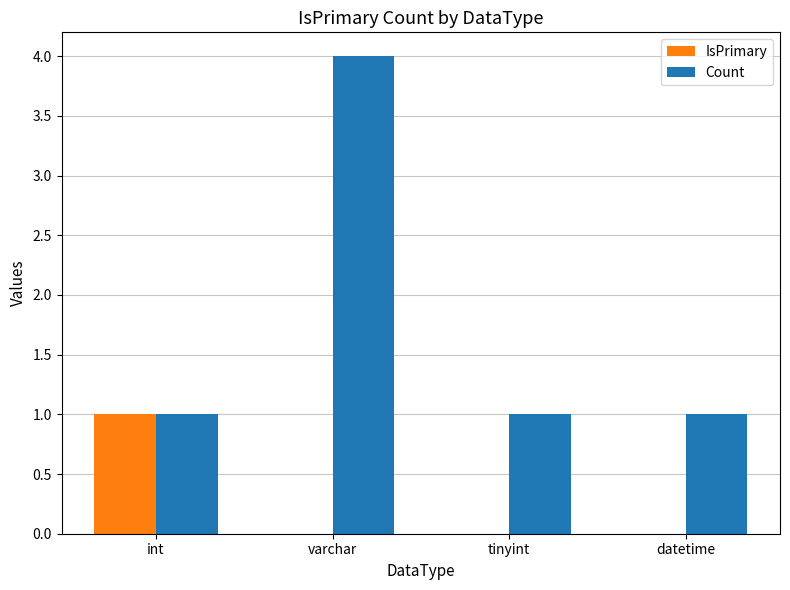

Is the value of Count at varchar greater than the value of IsPrimary at tinyint?

Yes